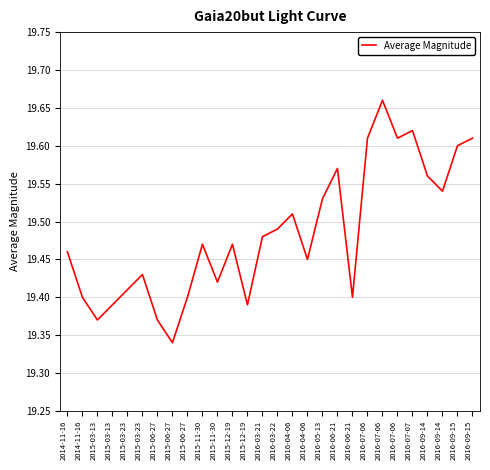

How many lines are shown in the chart?

1